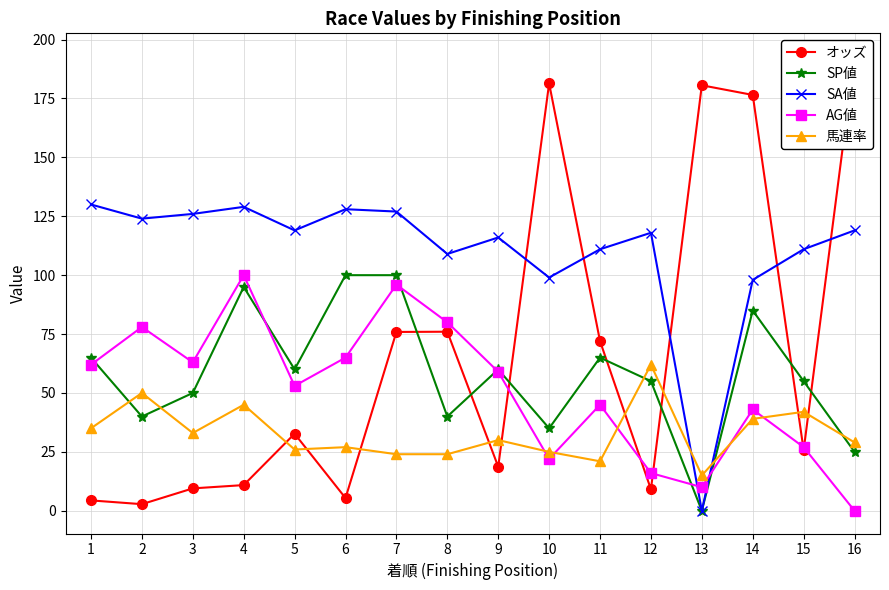

True or false: SP値 has more than 1 points higher than both neighbors.

True